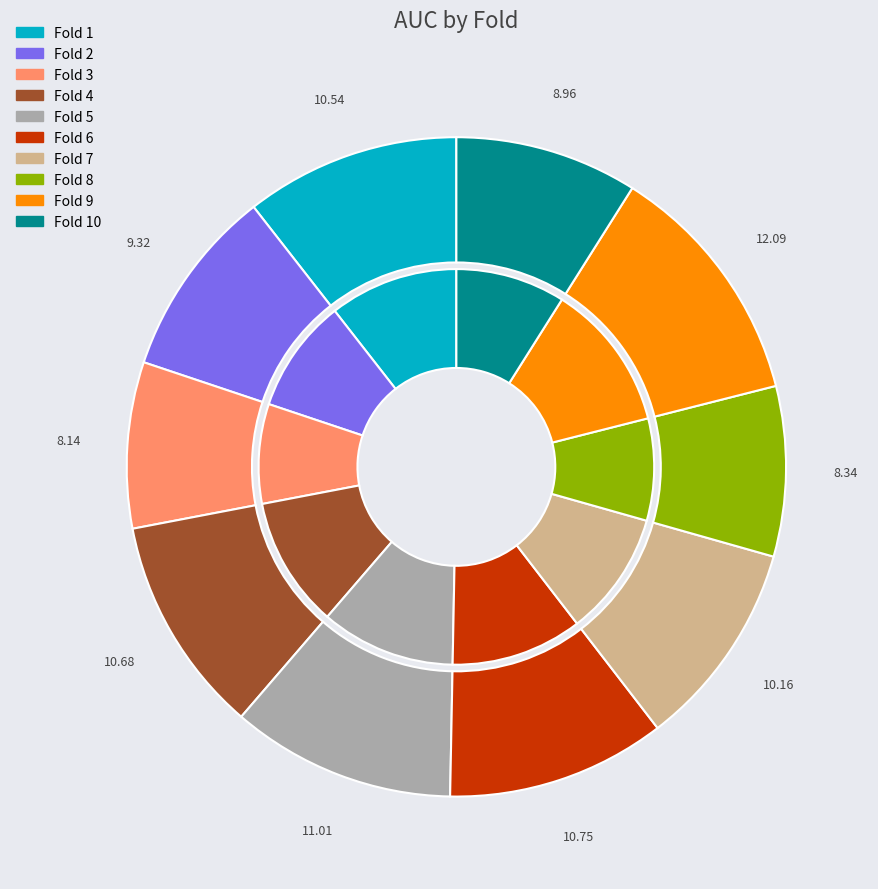

Which slice is the largest?

9